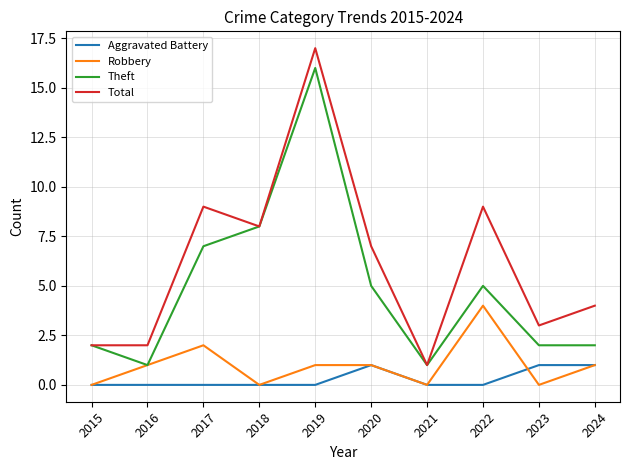

True or false: Robbery and Aggravated Battery intersect in this chart.

True